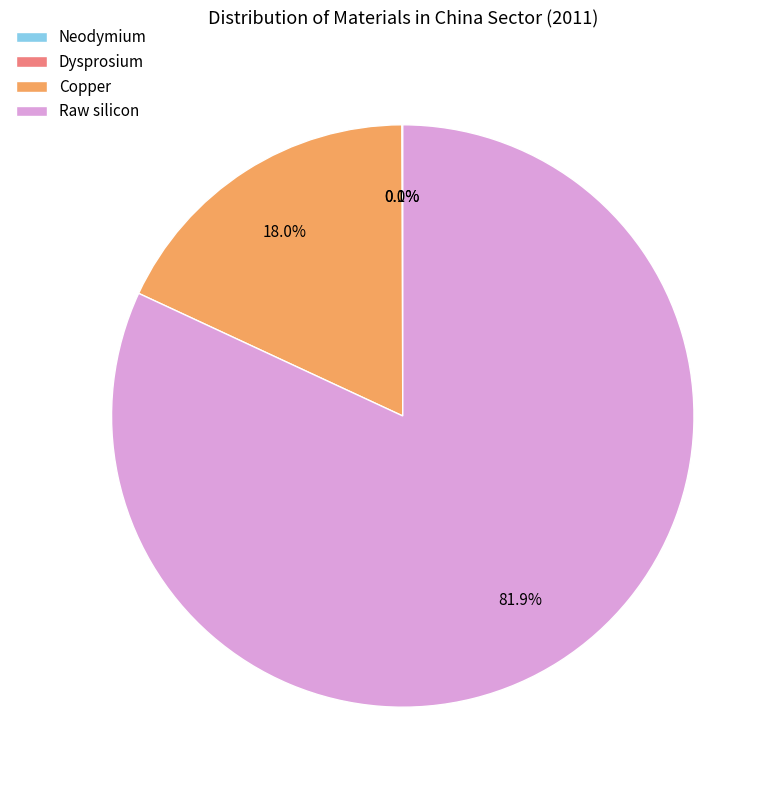

Which category has the biggest portion of the pie?

Raw silicon